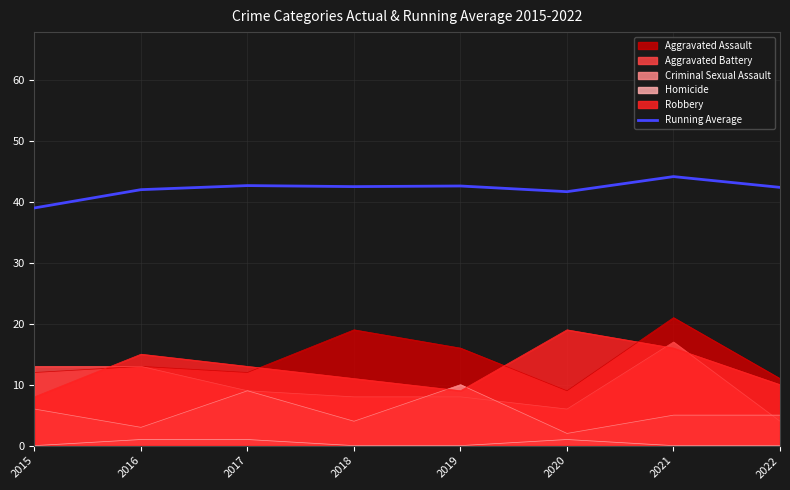

Reading left to right, extract all data points from this chart.

2015=39.0	2016=42.0	2017=42.7	2018=42.5	2019=42.6	2020=41.7	2021=44.1	2022=42.4